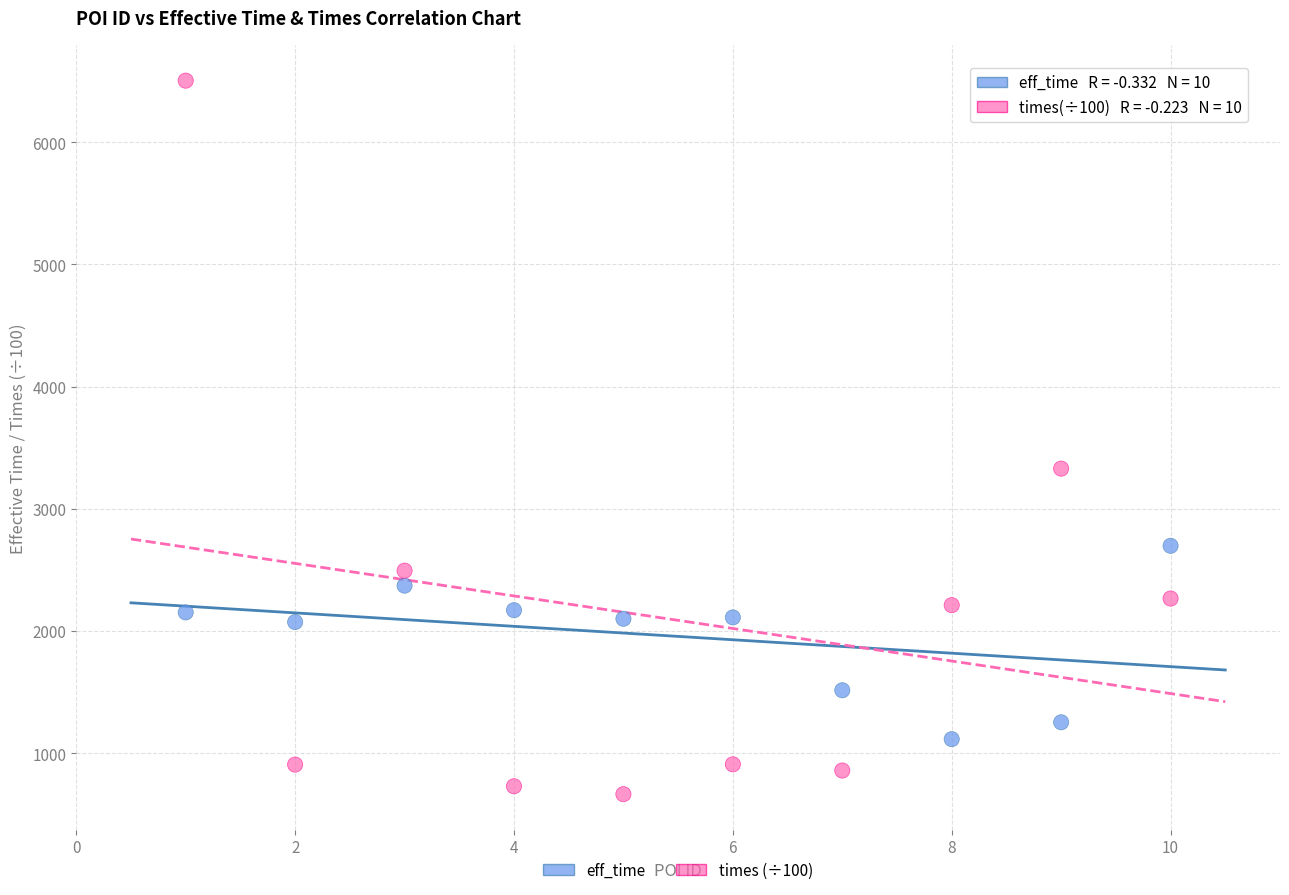

Which series contains the highest Y value?

times (÷100)